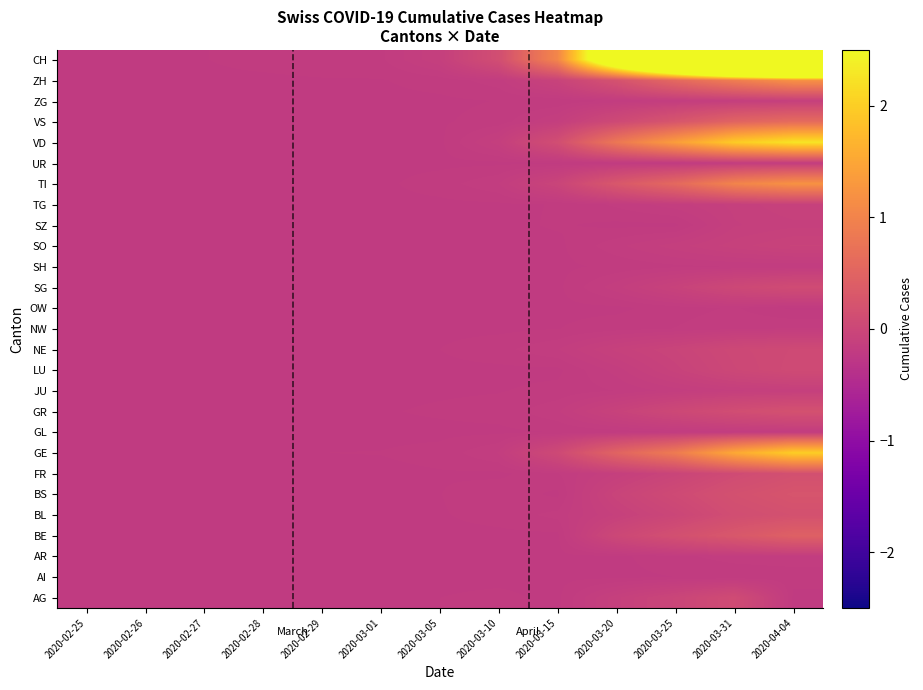

What is the difference between the highest and lowest values at 2020-03-31?

10.3